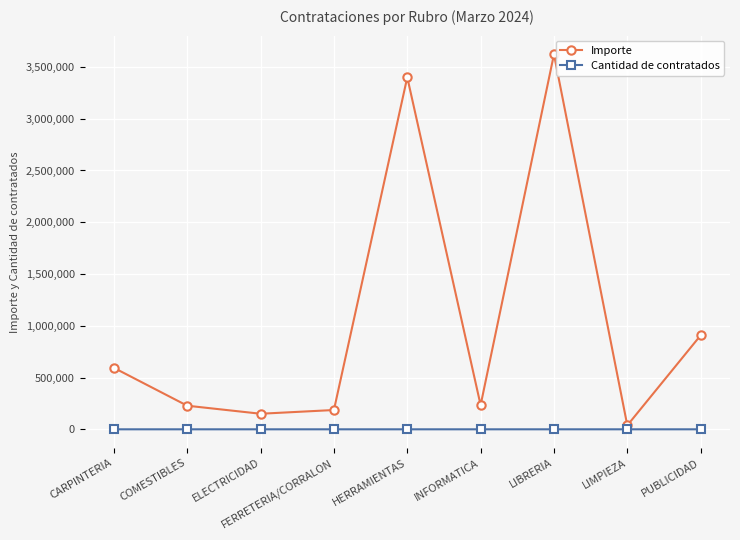

How many lines are shown in the chart?

2